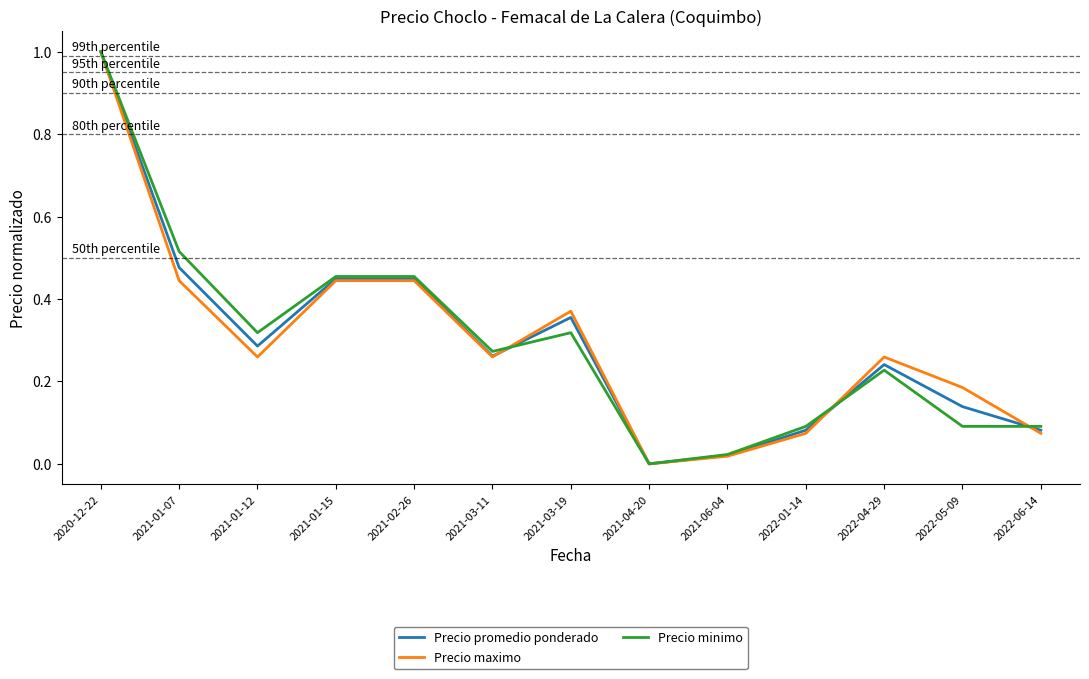

Which series changed the most between 2021-03-19 and 2022-01-14?

Precio maximo